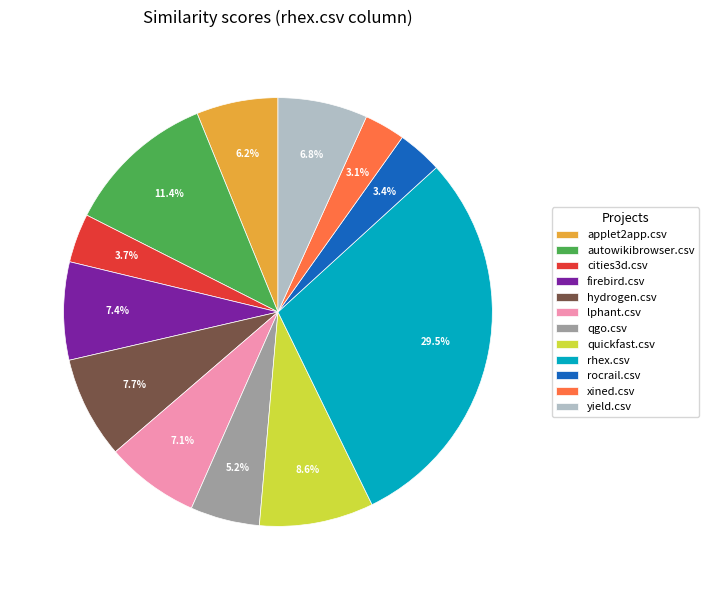

Which category has the biggest portion of the pie?

rhex.csv